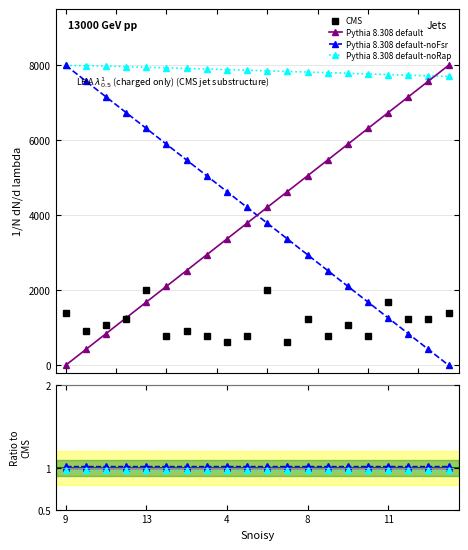

How many categories are shown in the chart?

20